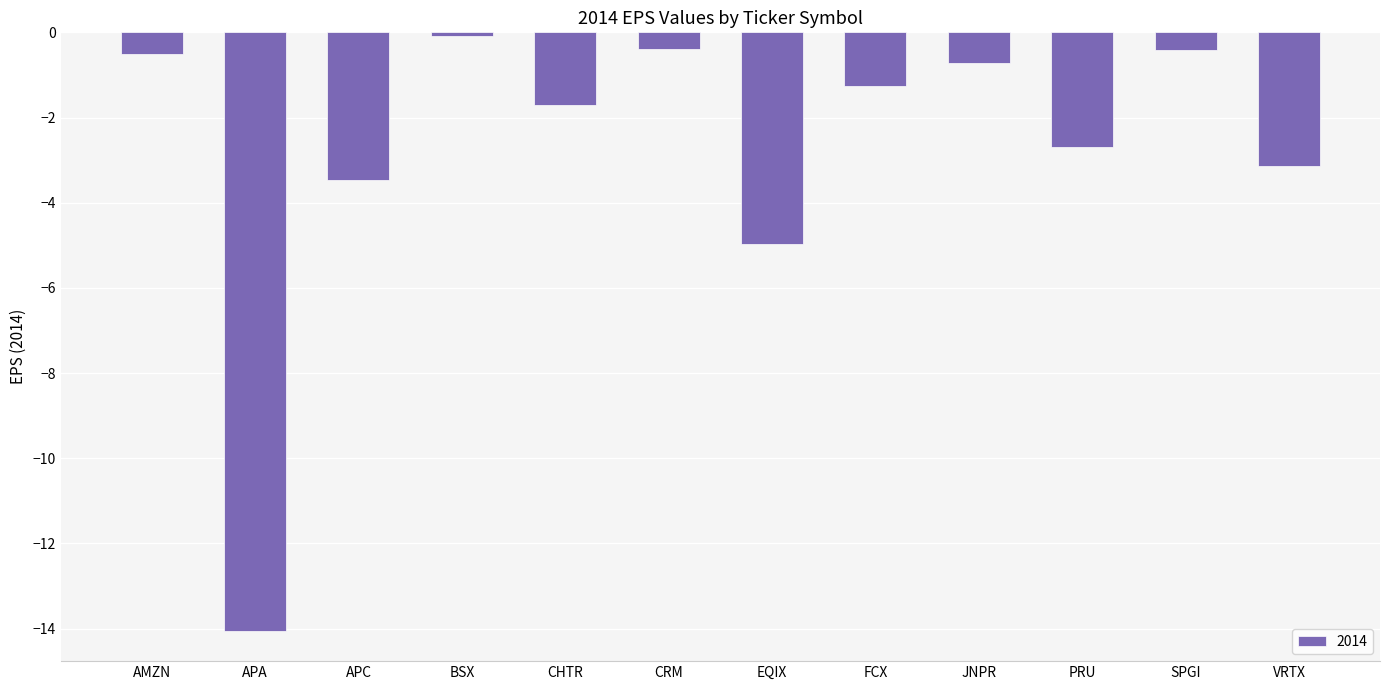

Reading right to left, list all the values displayed in this chart.

VRTX=-3.1	SPGI=-0.4	PRU=-2.7	JNPR=-0.7	FCX=-1.3	EQIX=-5.0	CRM=-0.4	CHTR=-1.7	BSX=-0.1	APC=-3.5	APA=-14.1	AMZN=-0.5